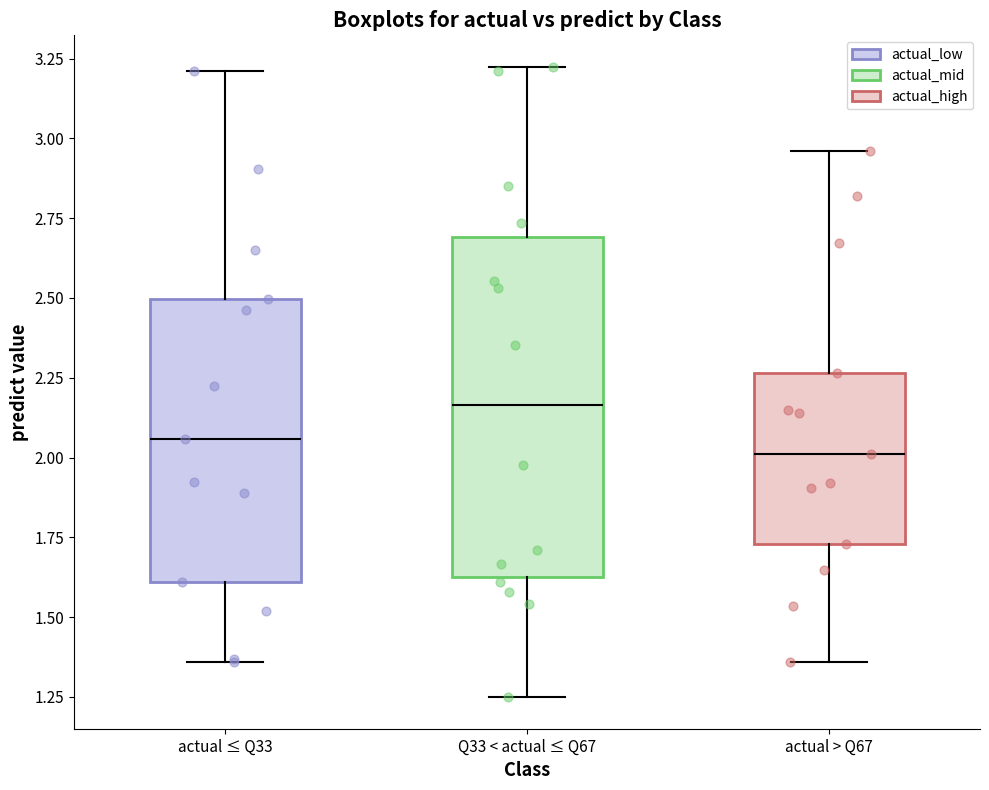

Which box is the tallest, from its lower edge to its upper edge?

Q33 < actual ≤ Q67